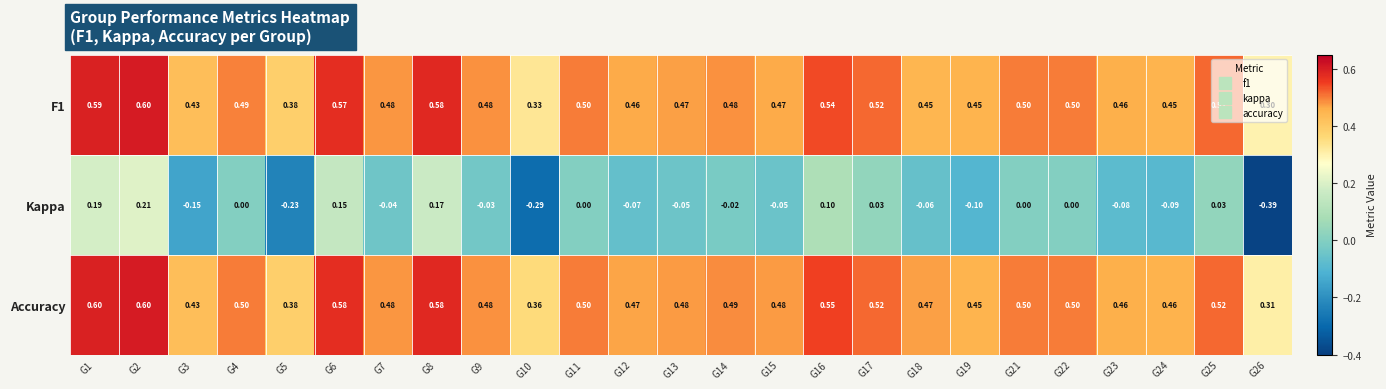

Which series has the largest total across all categories?

Accuracy